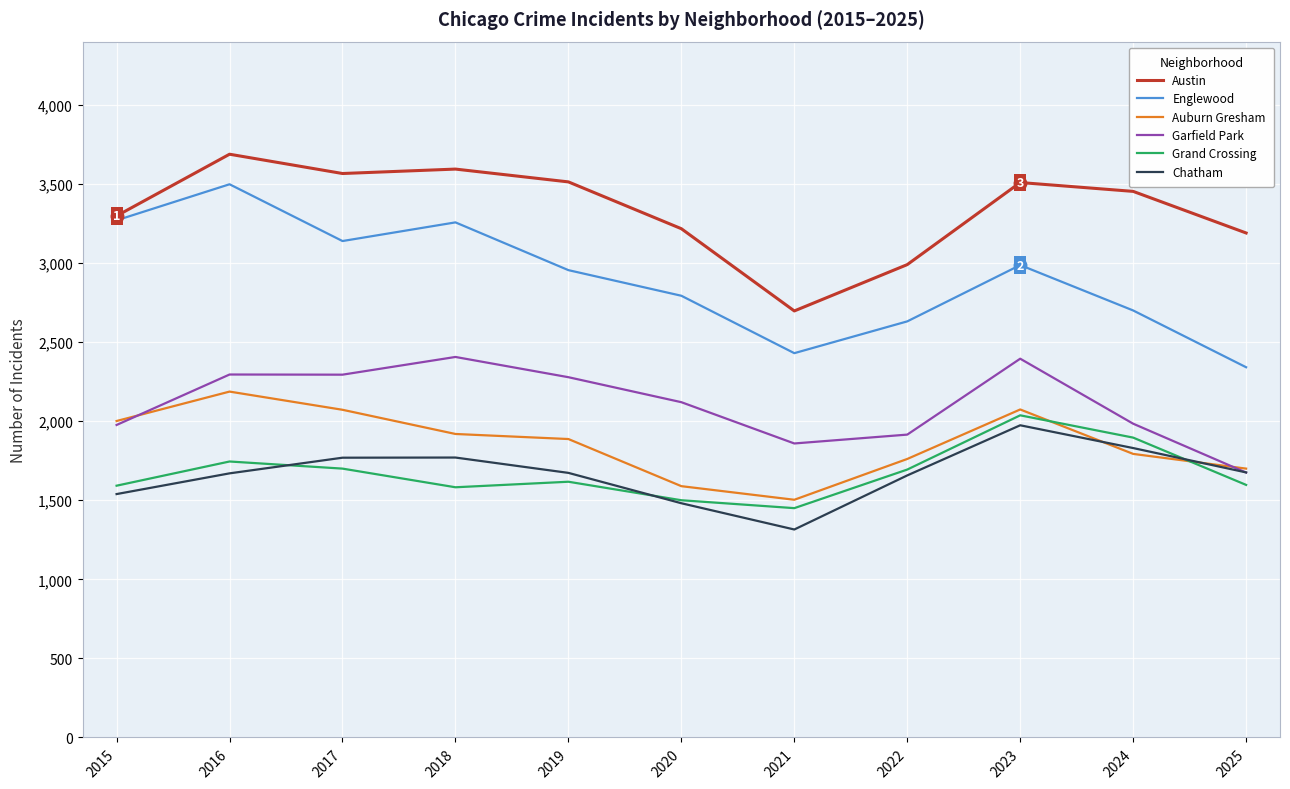

Which series has the widest spread of values?

Englewood